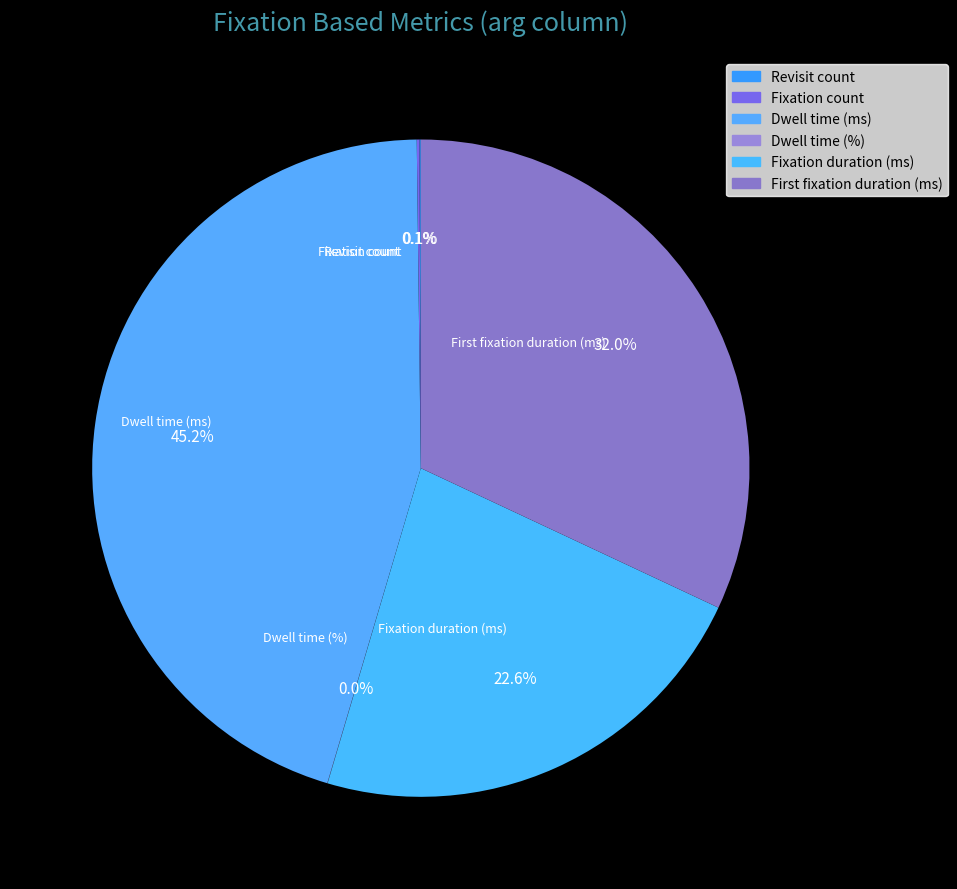

To the nearest percent, what is the difference between the Dwell time (ms) and Dwell time (%) slice percentages?

45%